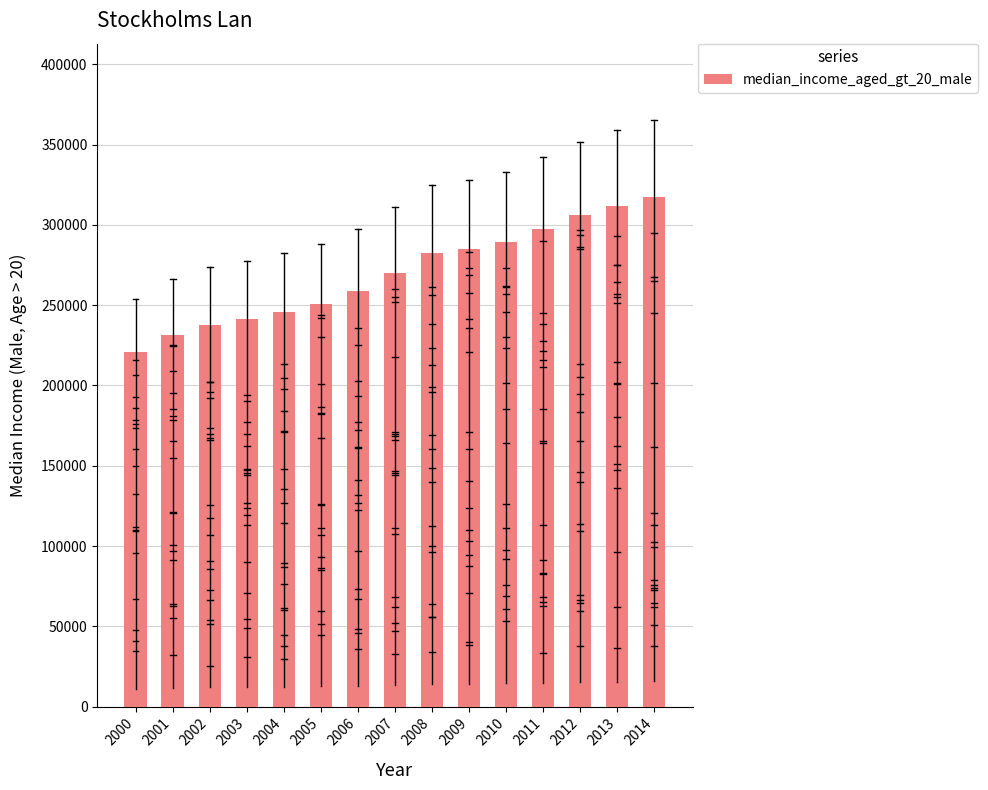

Is it true that the value at 2004 is 245644?

True